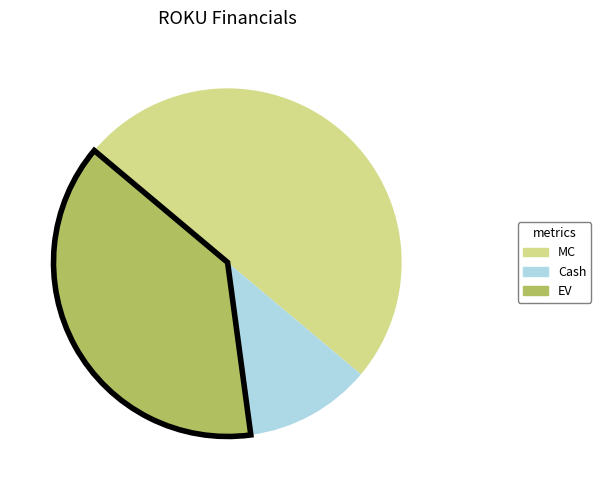

How many slices are in this pie chart?

3